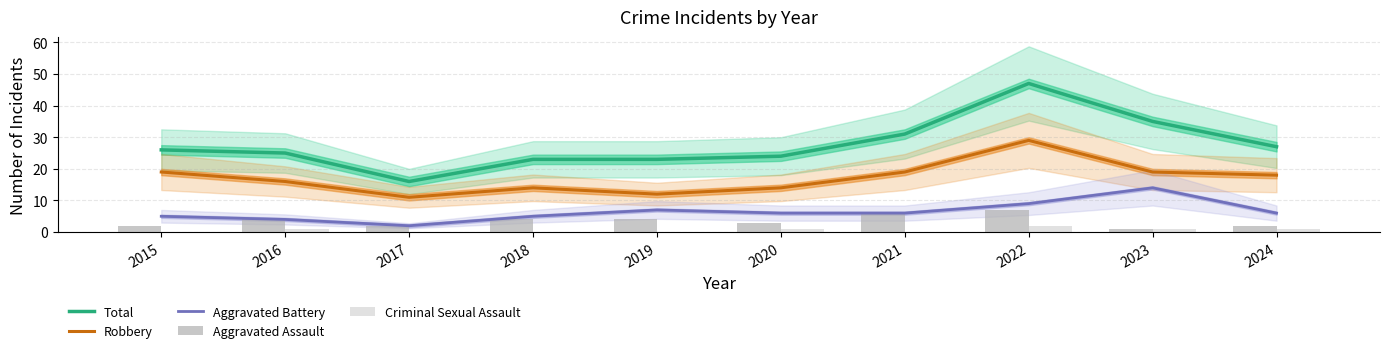

What is the value of the Aggravated Assault bar at the 4th from the left?

4